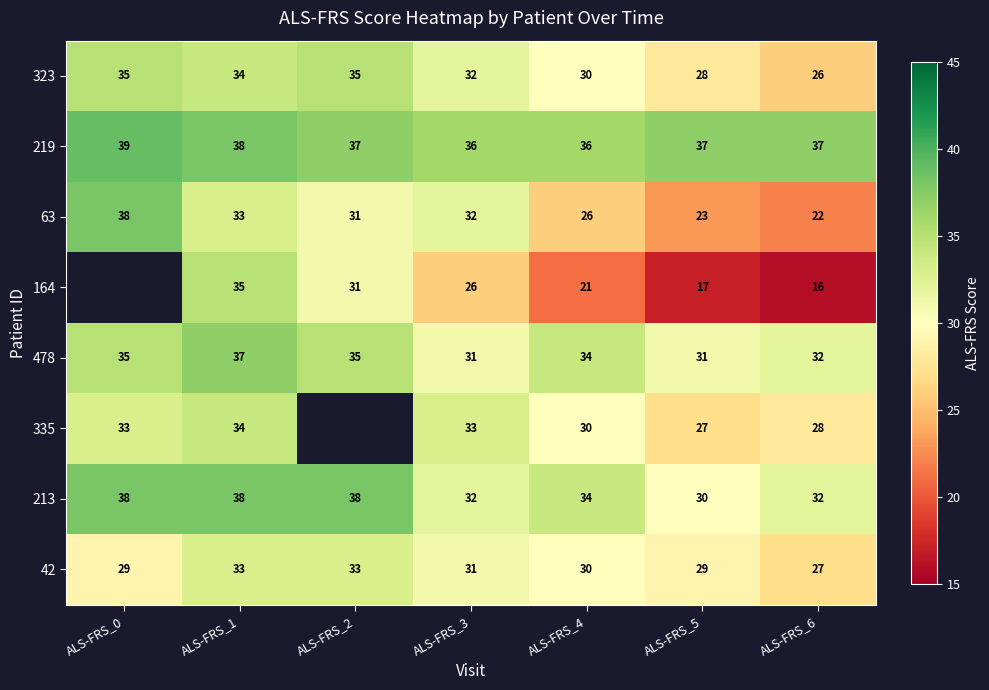

What is the total value across all series at ALS-FRS_1?

282